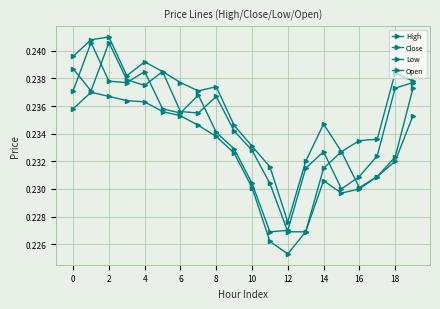

How many lines are shown in the chart?

4